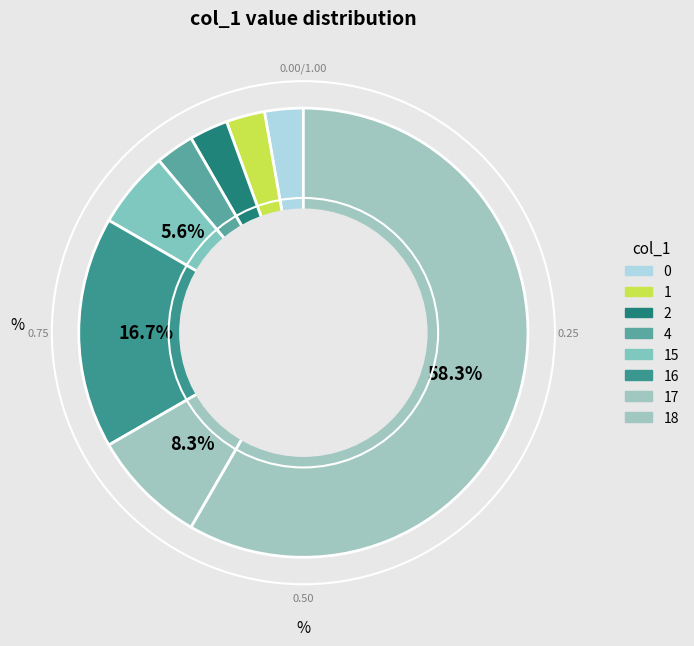

How many segments does this pie chart have?

8